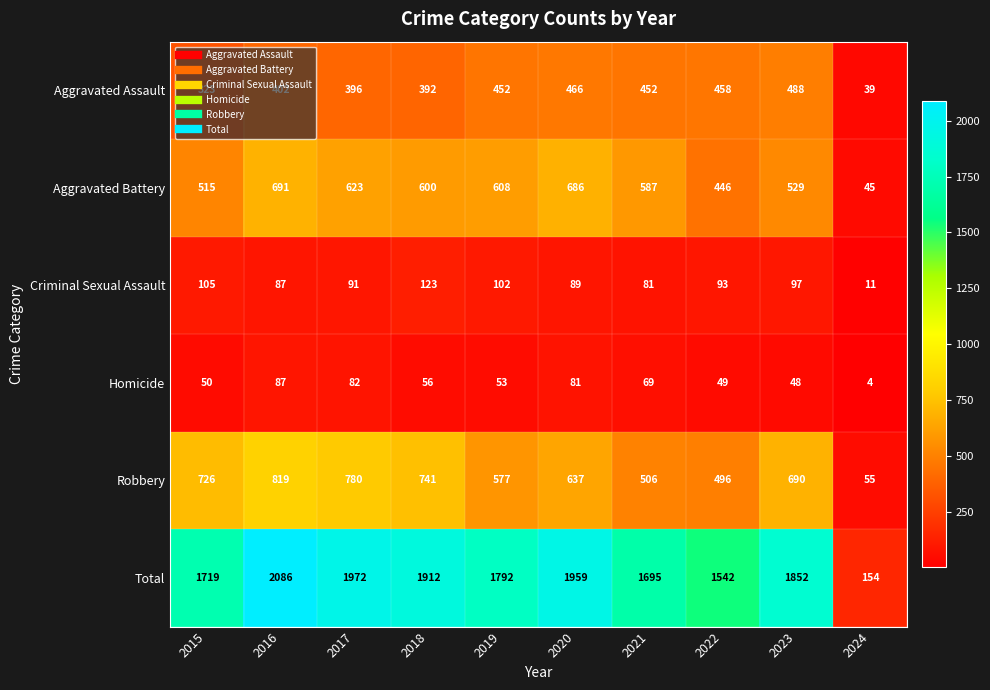

What is the average value of the Criminal Sexual Assault series?

88